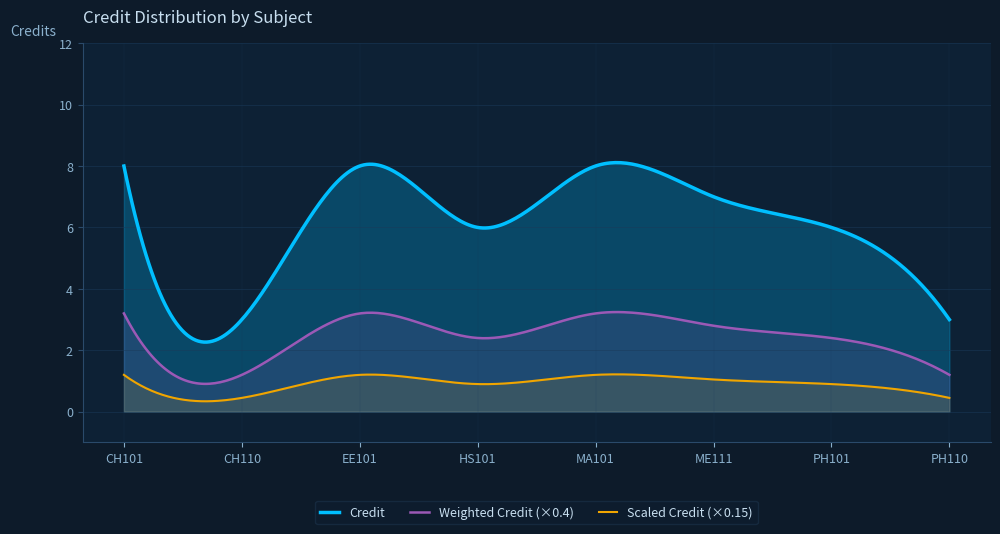

What is the difference between the maximum and minimum values?

5